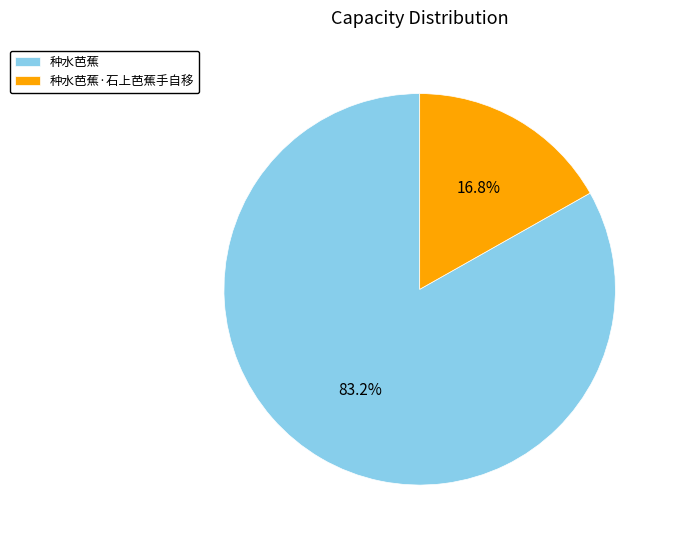

What is the largest slice in the pie chart?

种水芭蕉